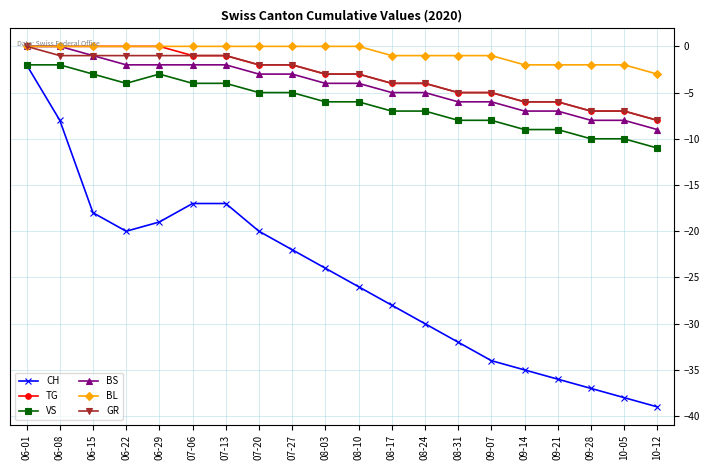

Count the number of data series in this chart.

6